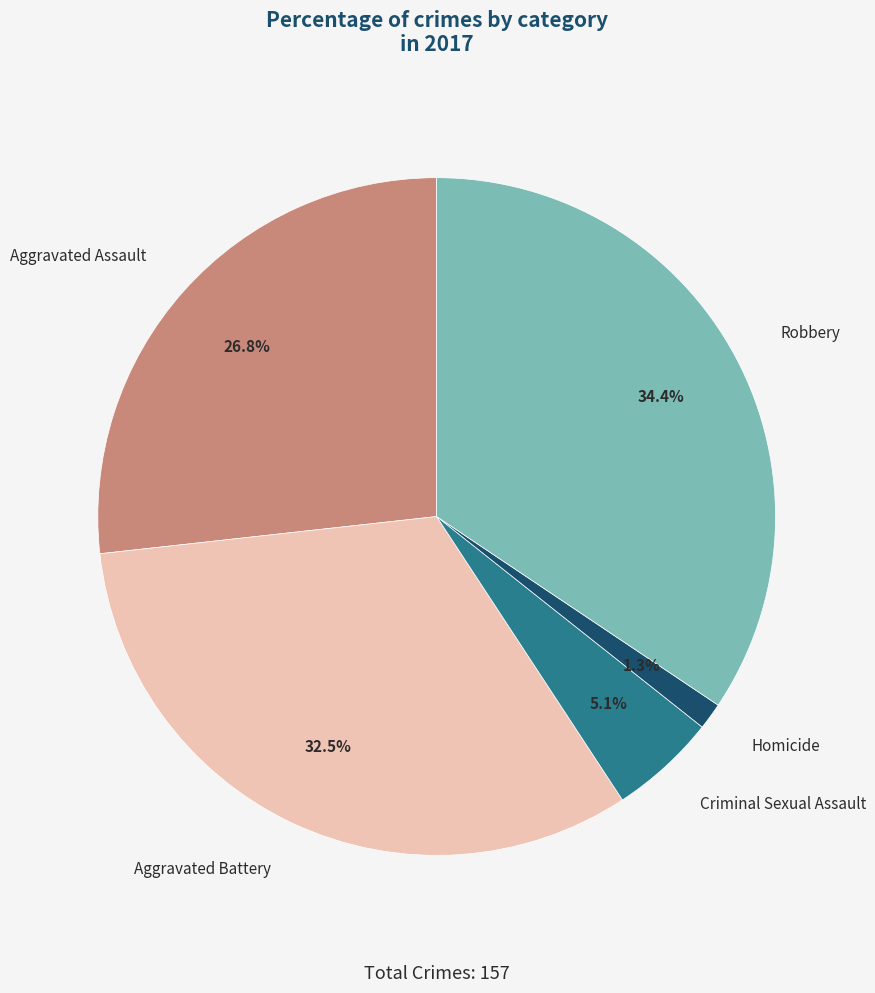

Combined, what portion of the pie is Robbery and Homicide?

35.7%